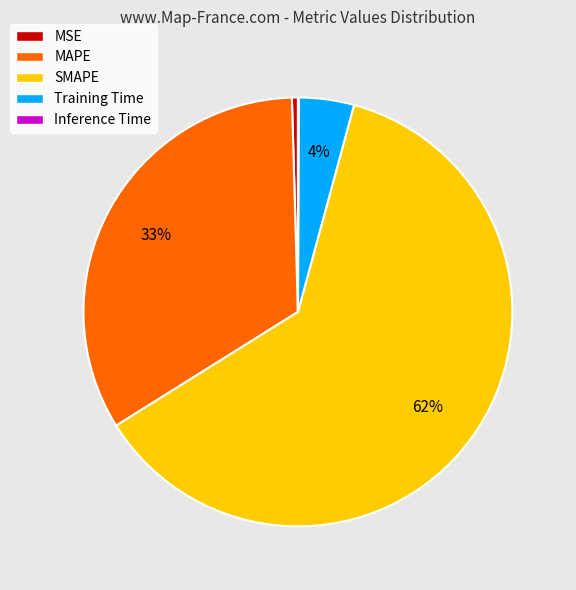

What percentage is the MAPE slice, to the nearest percent?

33%